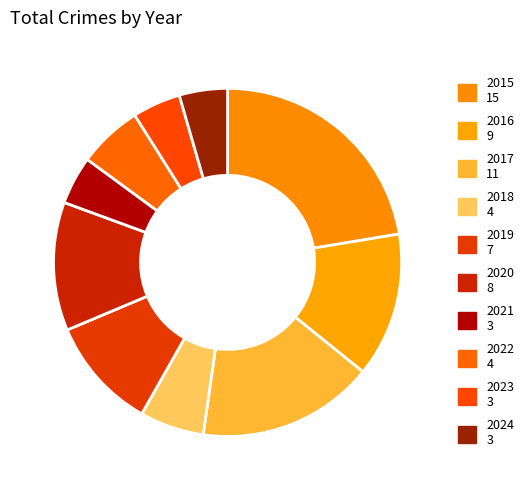

Which category has the biggest portion of the pie?

2015